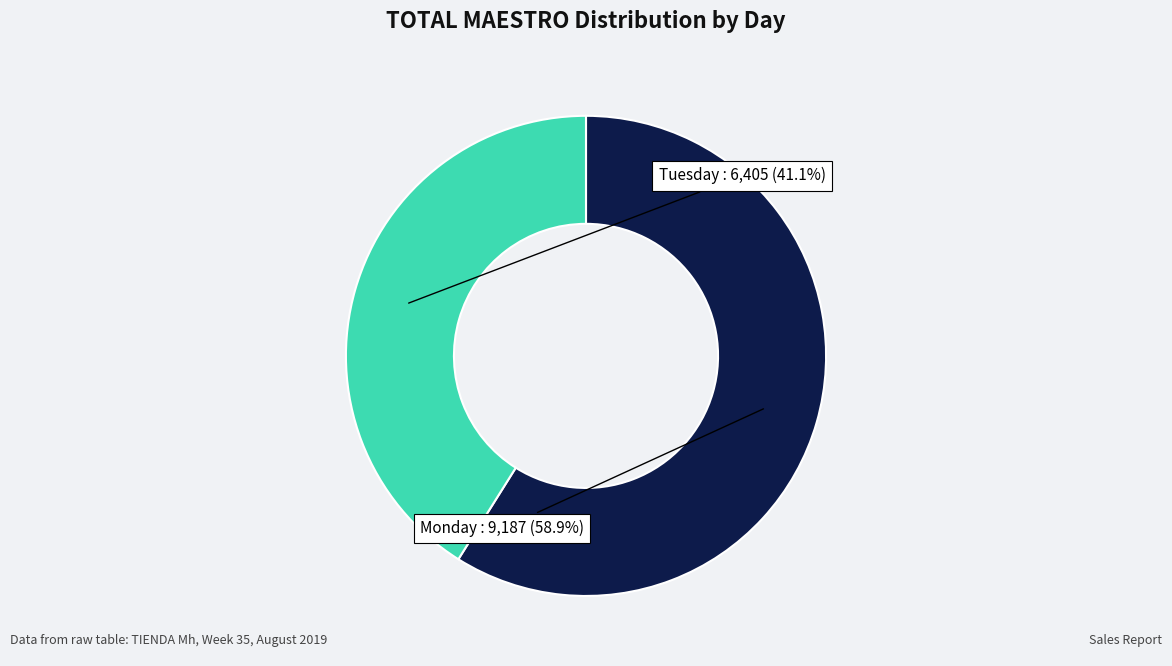

Is there a majority slice in this chart?

Yes